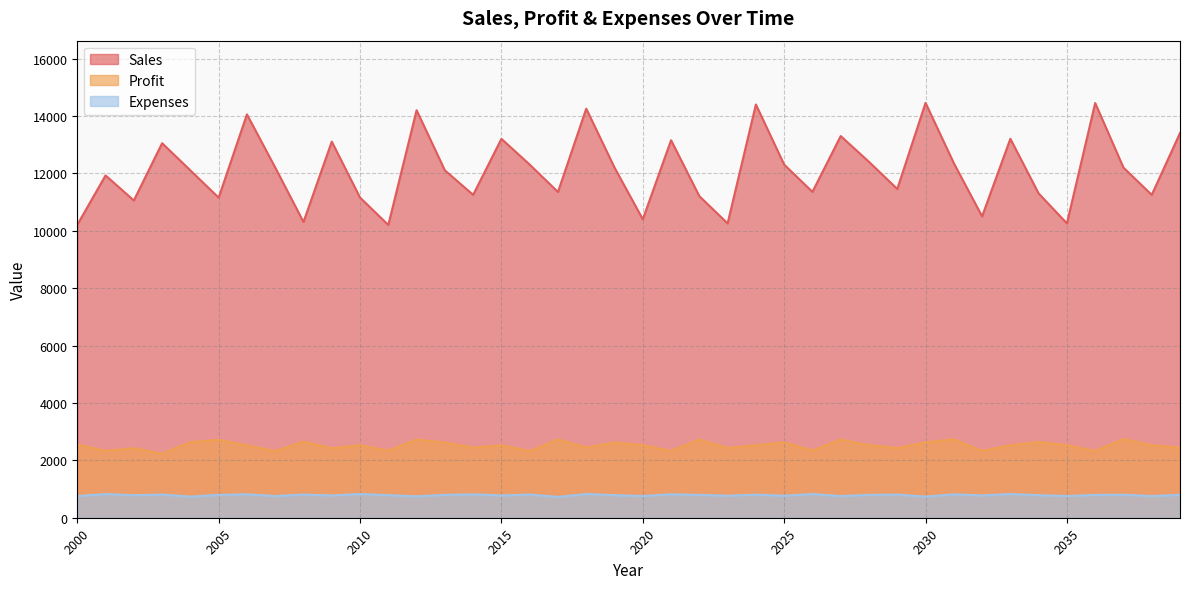

What is the average value of the Expenses series?

788